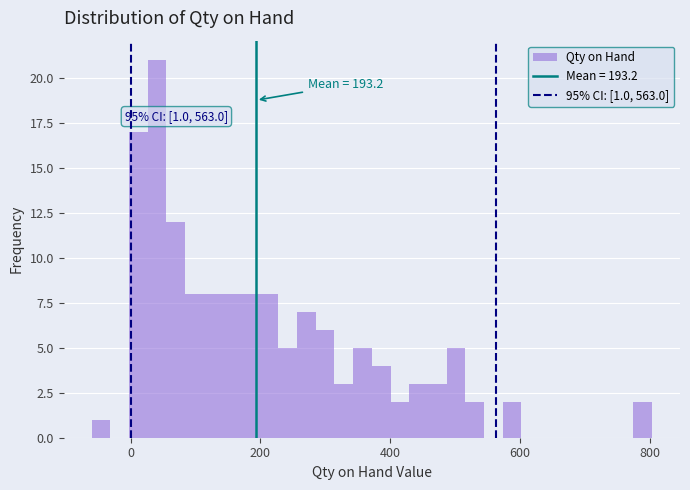

Read against the x-axis, roughly where is the centre of the tallest bar?

40